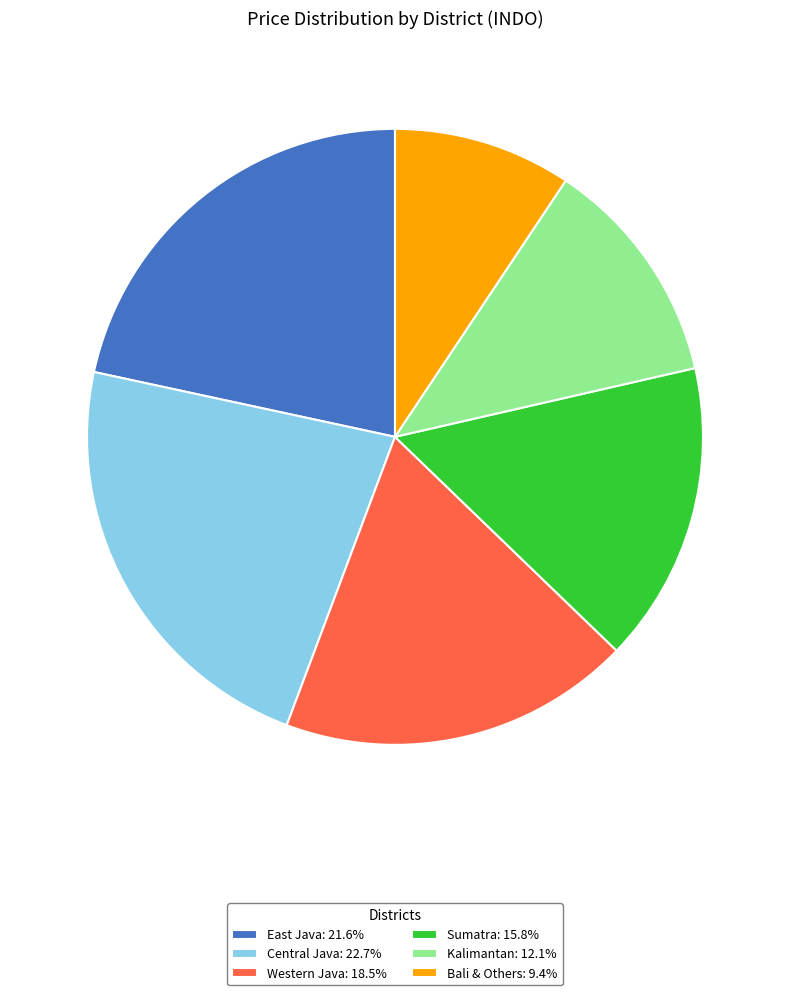

How many slices are in this pie chart?

6